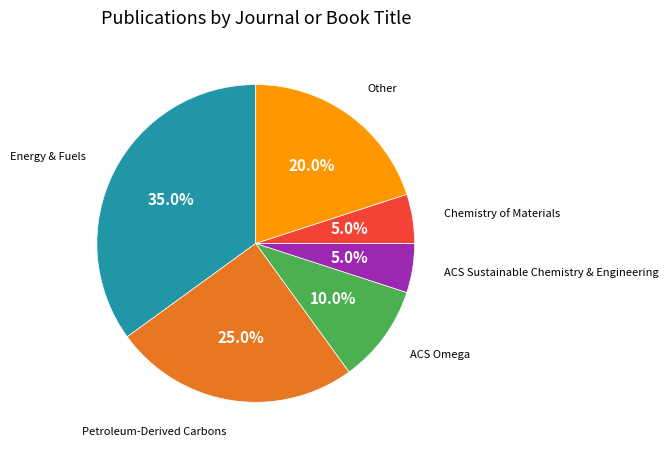

True or false: ACS Omega accounts for 10% of the total.

True